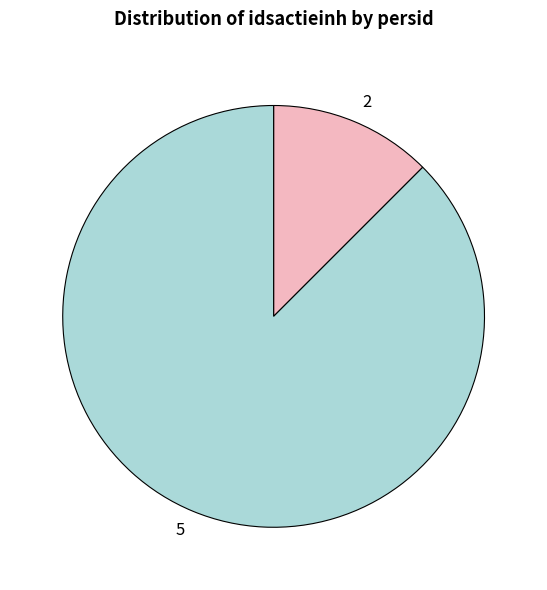

Rank the categories by value from highest to lowest.

5, 2